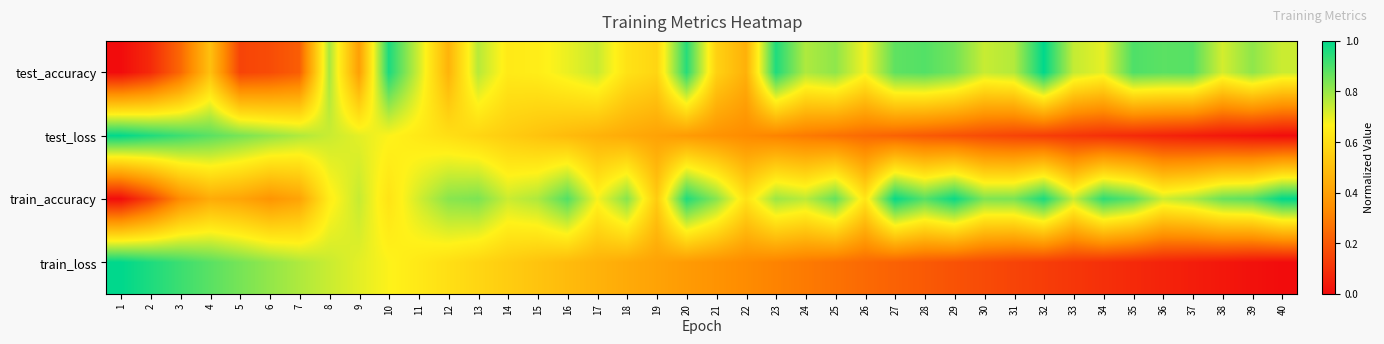

Rank the series at 13 from lowest to highest value.

test_loss, train_loss, test_accuracy, train_accuracy